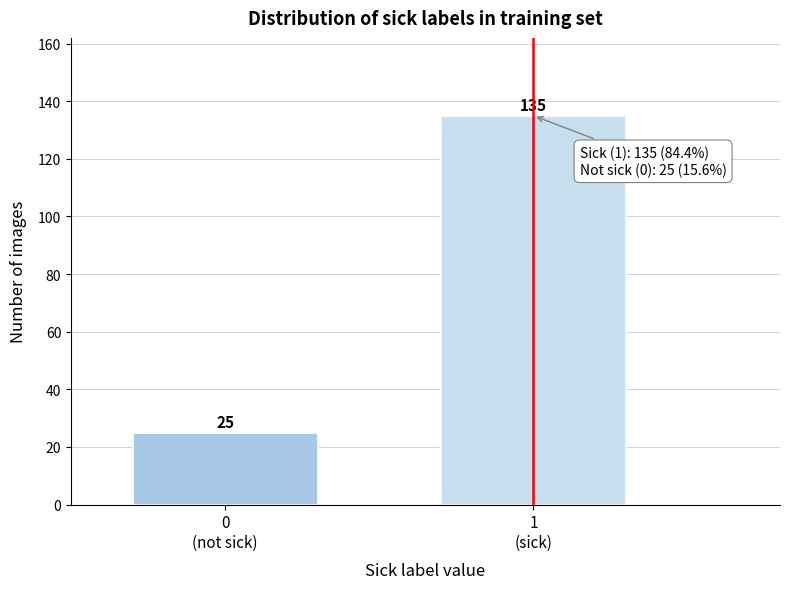

Reading left to right, list all the values displayed in this chart.

25	135